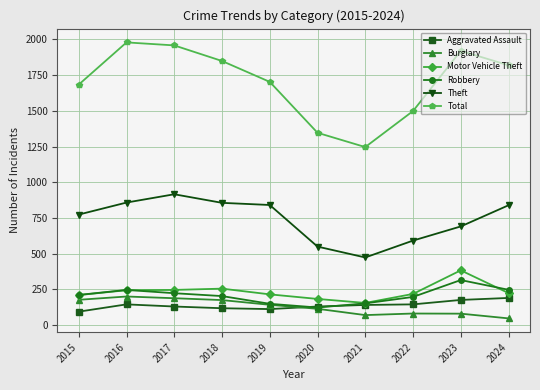

What is the smallest value displayed?

48